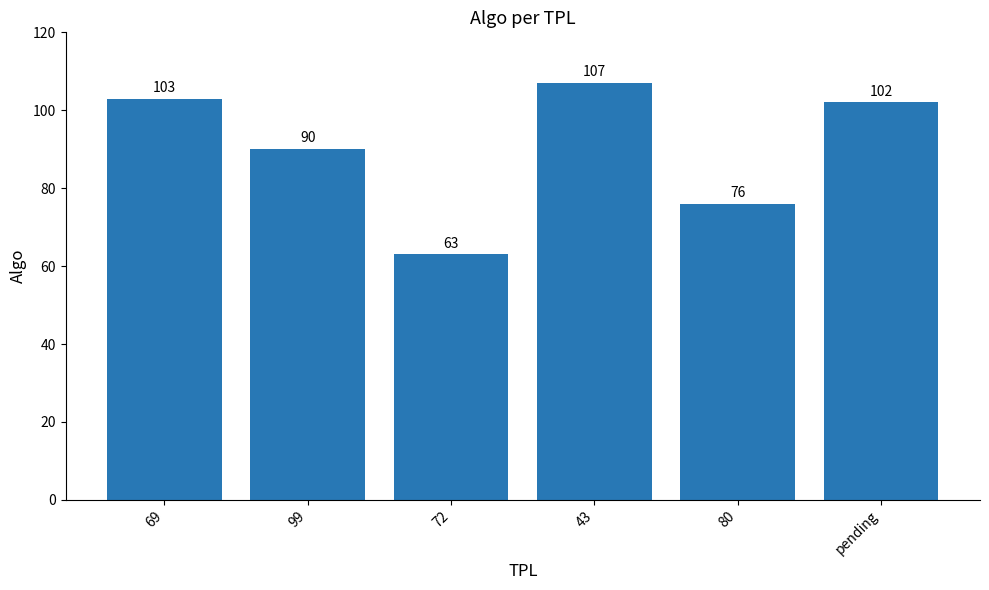

What is the difference between the second highest and second lowest values?

27